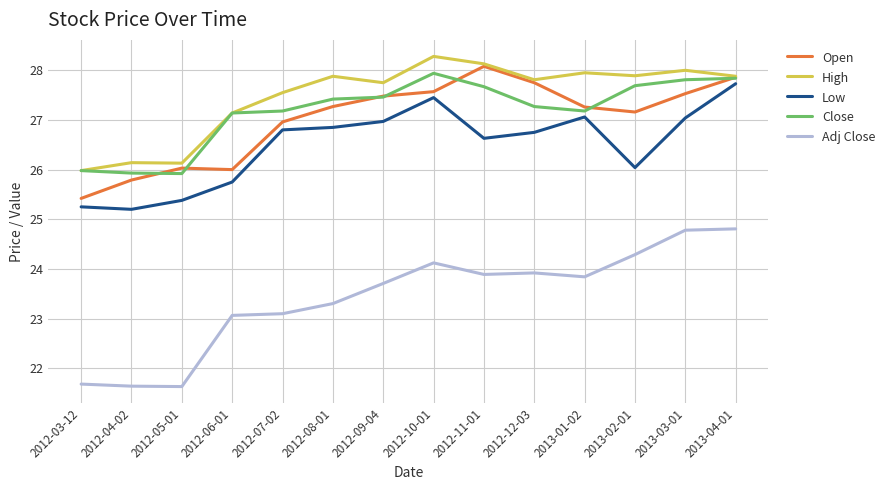

What is the minimum value for High?

26.0